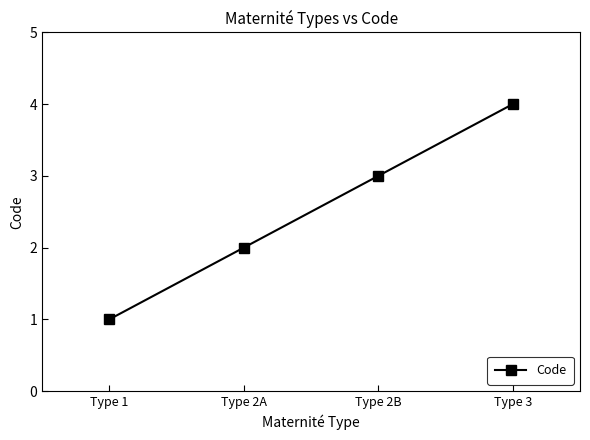

Reading right to left, extract all data points from this chart.

4	3	2	1